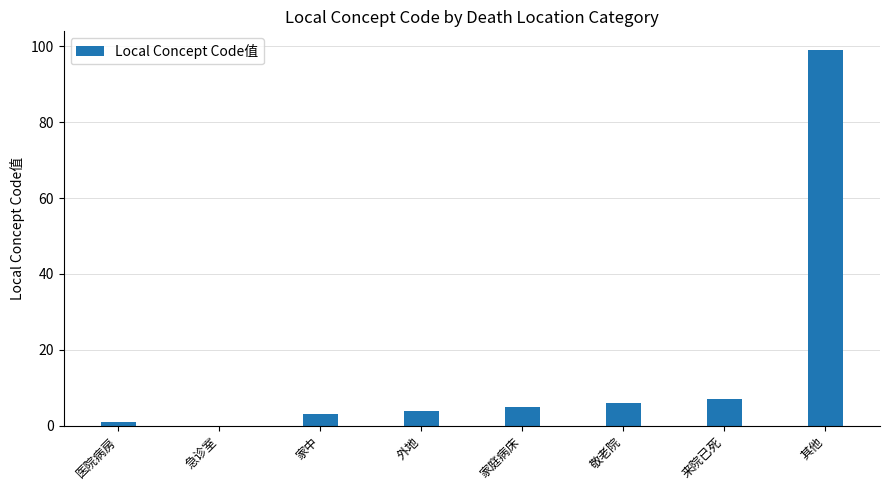

What value does the data have at 家庭病床?

5